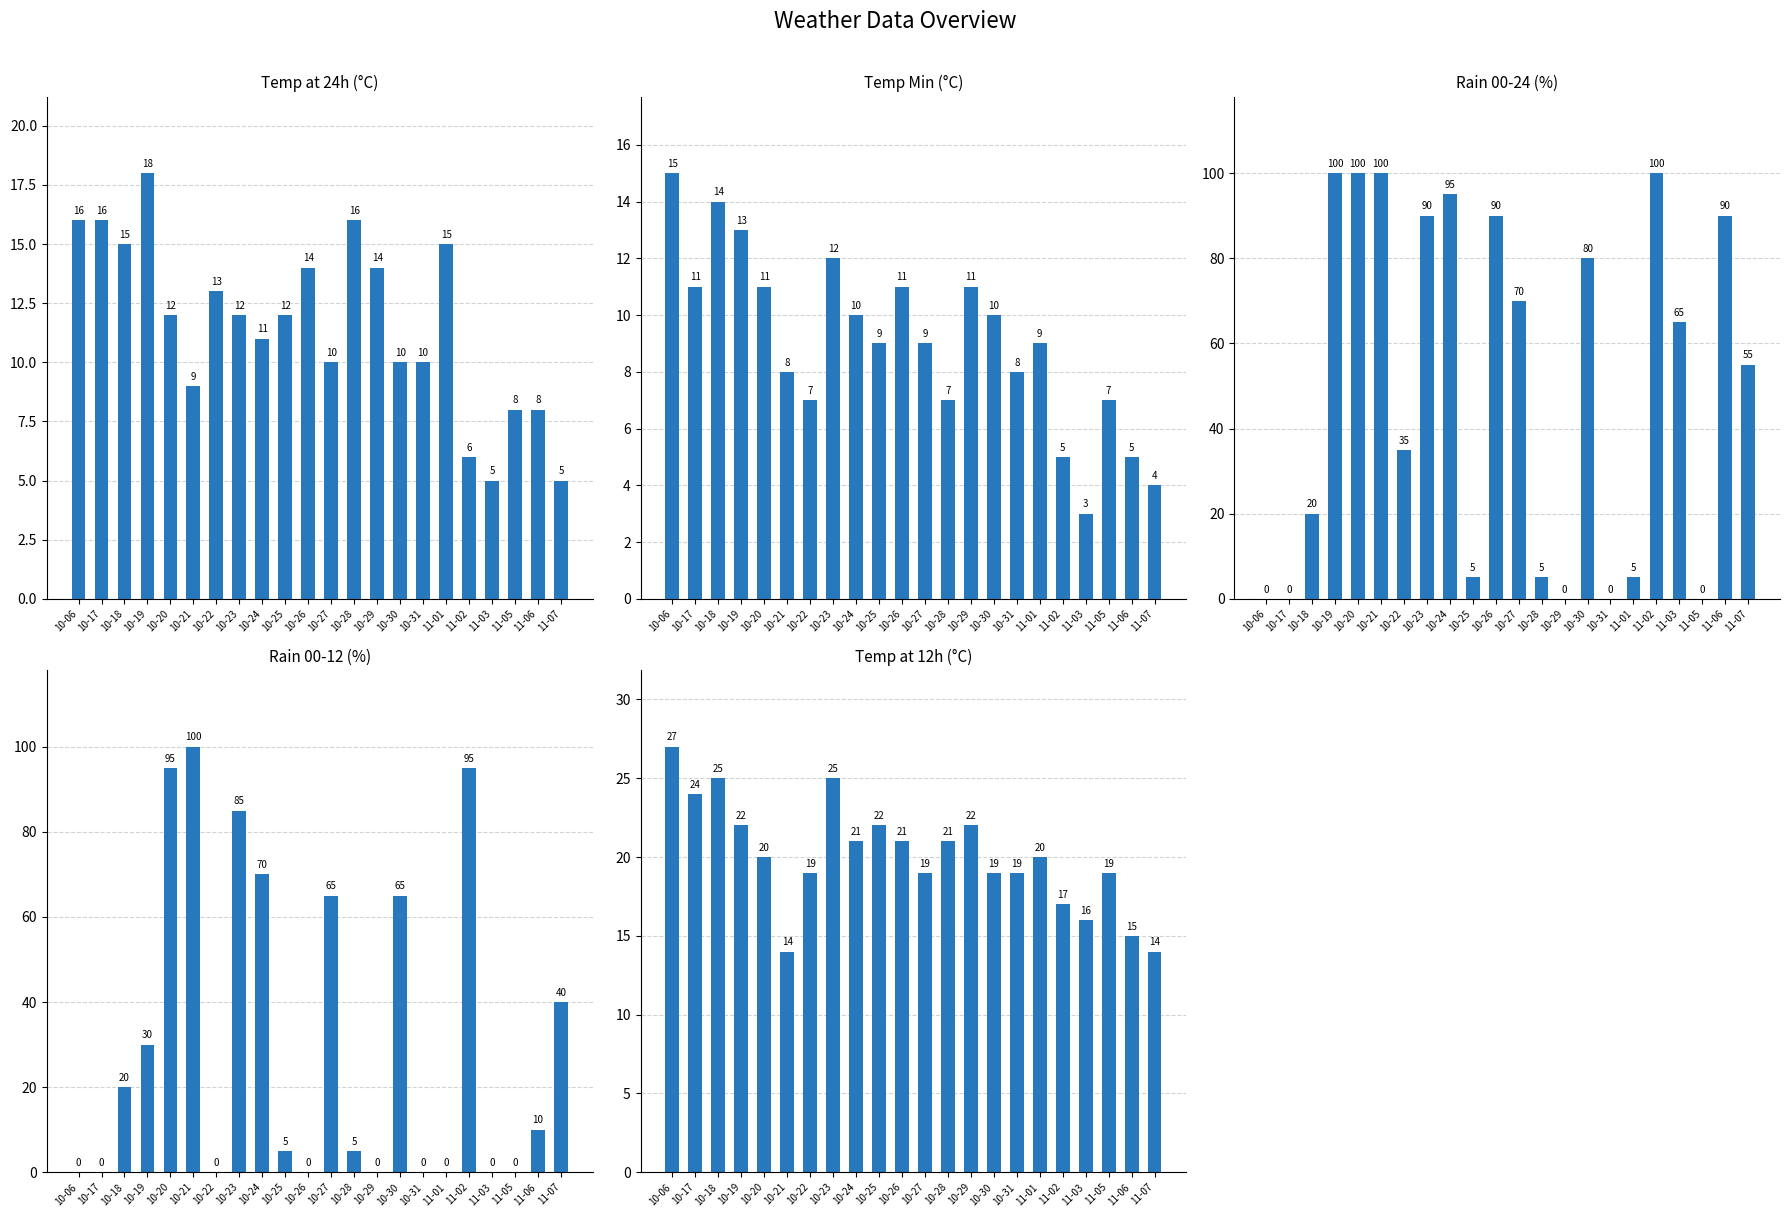

Where does the temp_24 series first go above 12?

10-06